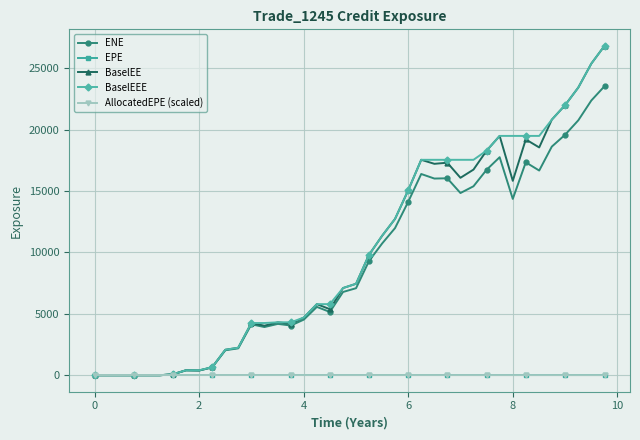

After their last crossing, which series has the higher values: BaselEE or AllocatedEPE (scaled)?

BaselEE